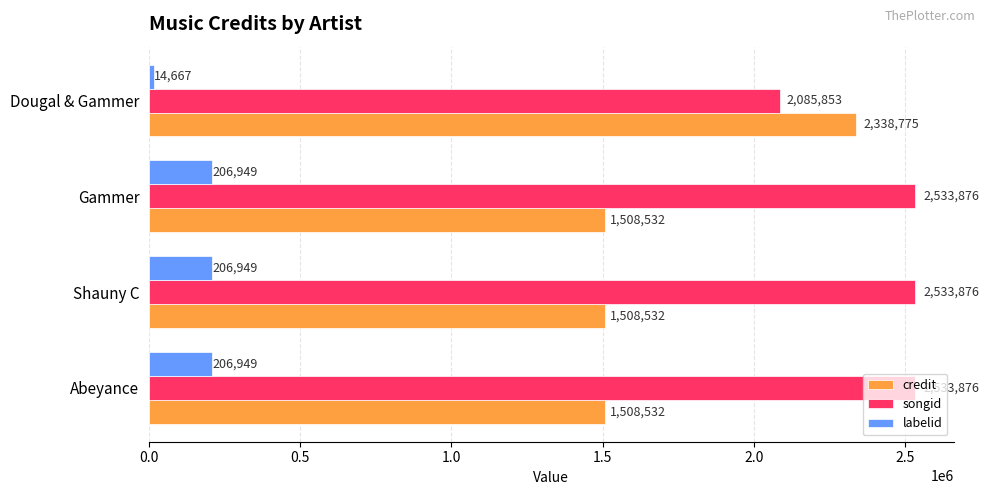

Rank the series by their maximum value, from lowest to highest.

labelid, credit, songid